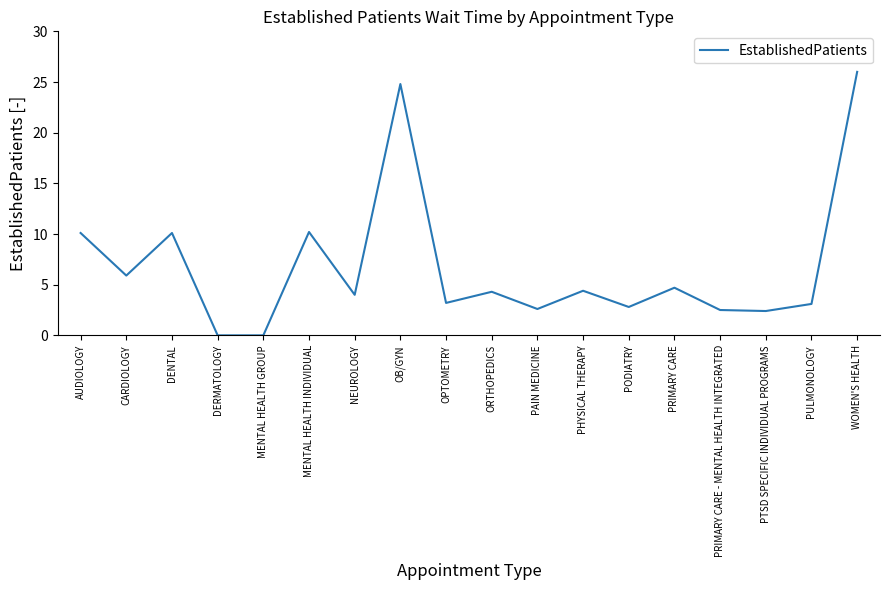

True or false: the data shows 14.3 at OB/GYN.

False